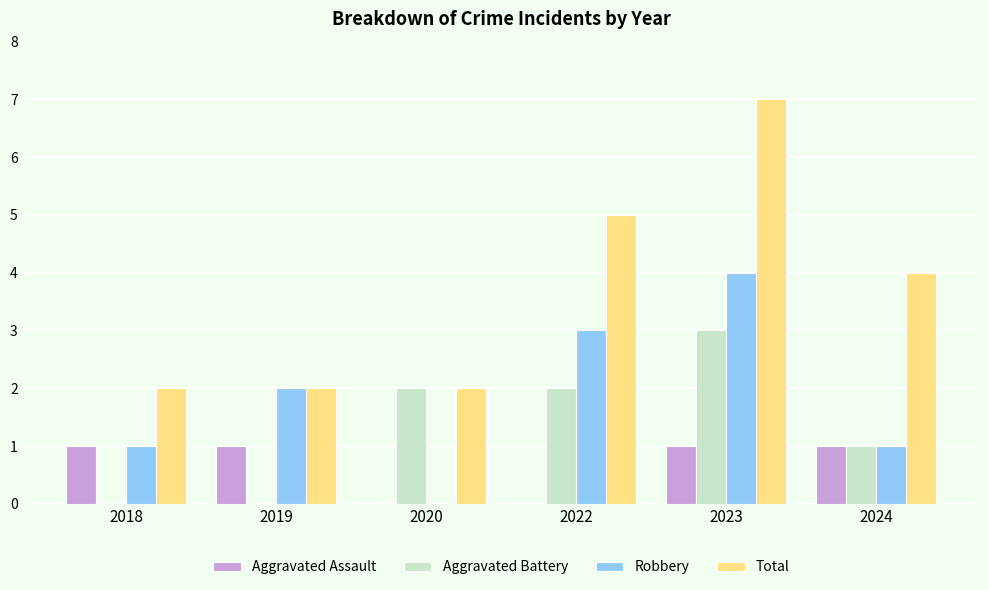

Reading right to left, transcribe all the data shown in this chart.

Aggravated Assault: 1	1	0	0	1	1
Aggravated Battery: 1	3	2	2	0	0
Robbery: 1	4	3	0	2	1
Total: 4	7	5	2	2	2